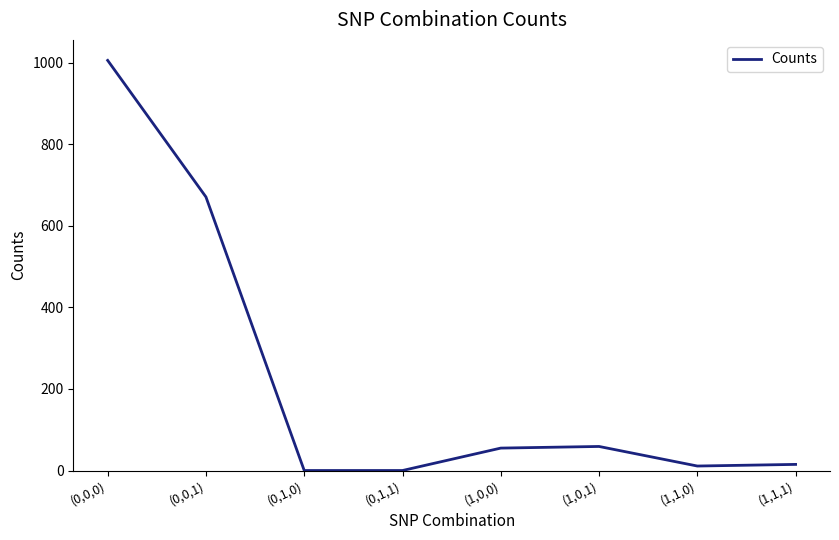

True or false: the data has more than 0 interior local peaks.

True